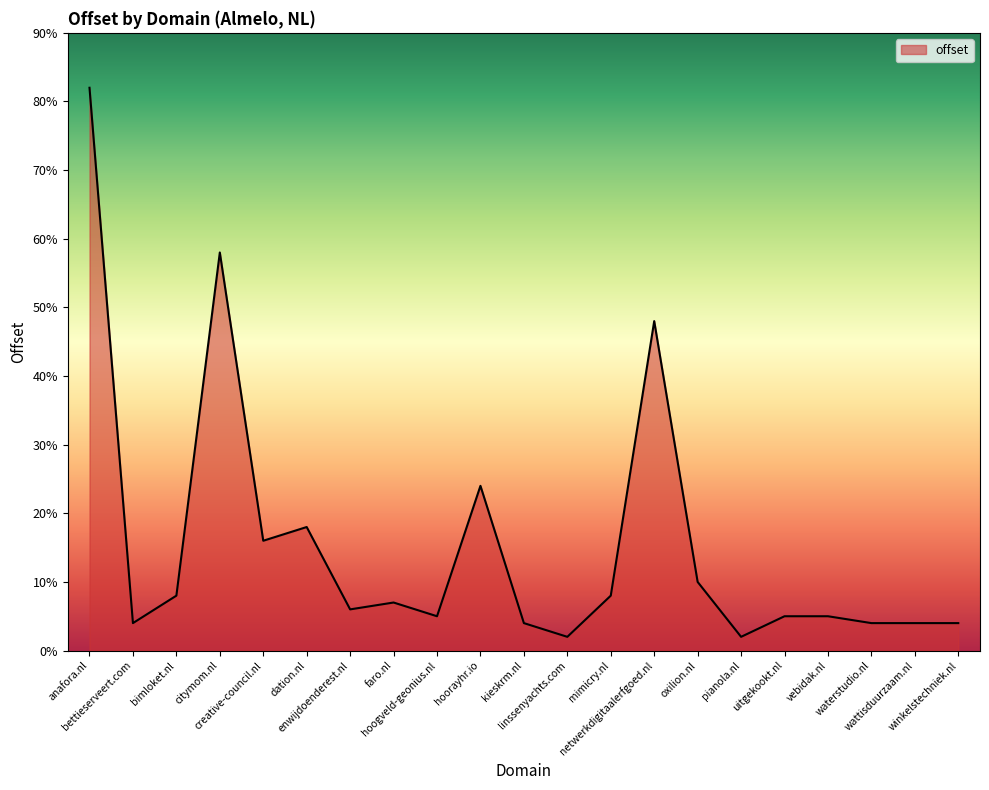

What is the greatest value displayed?

82